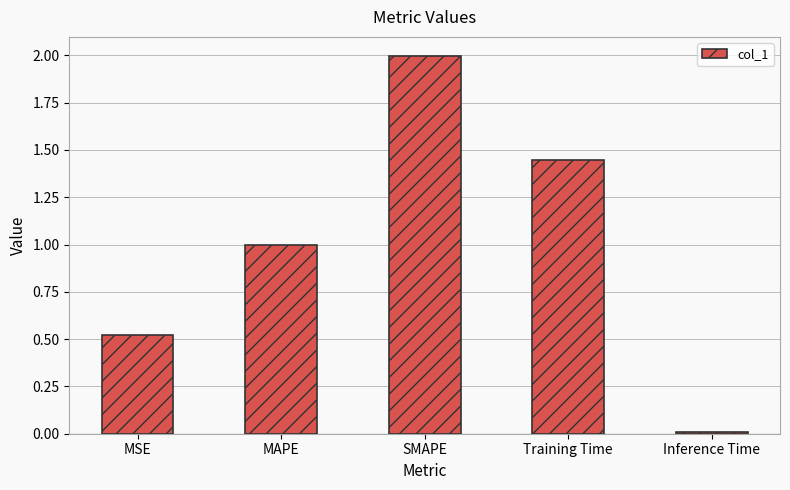

What is the label of the 4th bar from the left?

Training Time